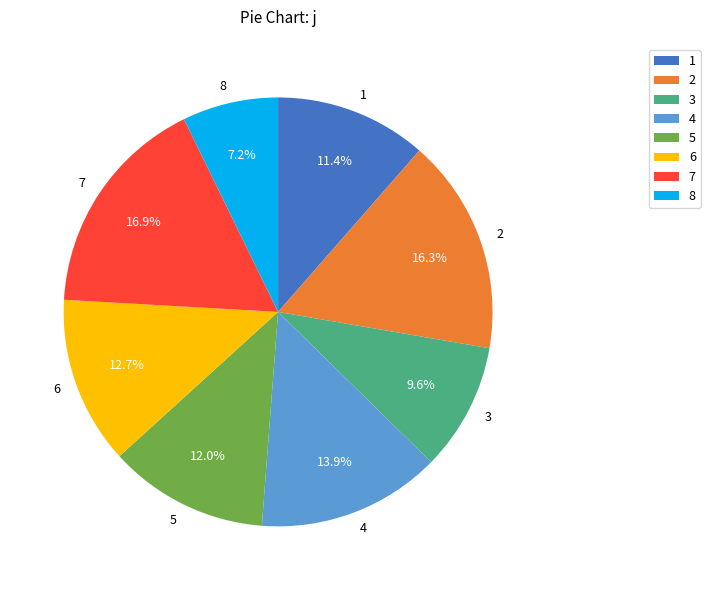

Does any single category account for the majority?

No